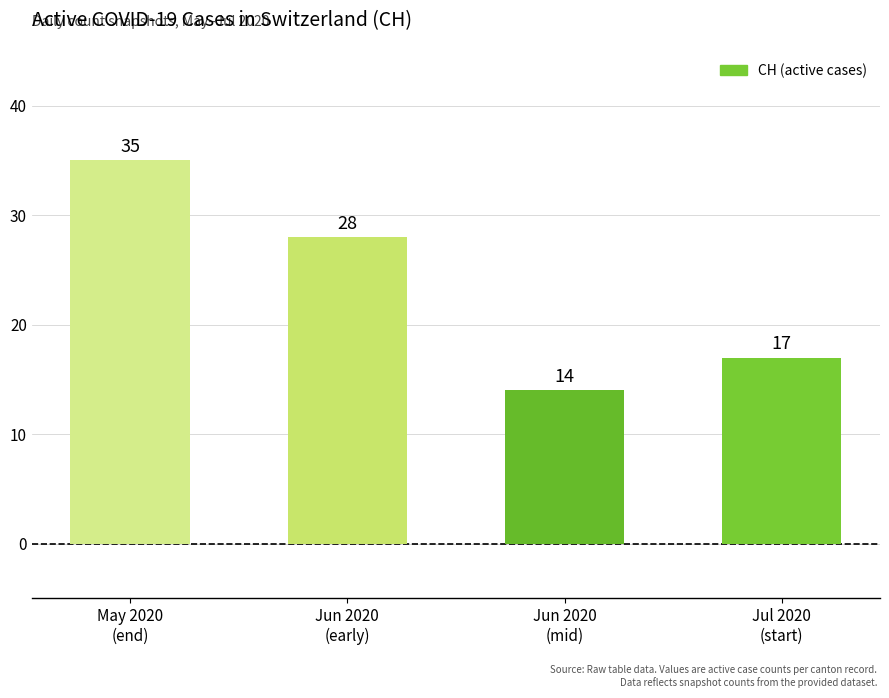

Approximately how many times larger is the value at Jul 2020
(start) compared to May 2020
(end)?

0.5